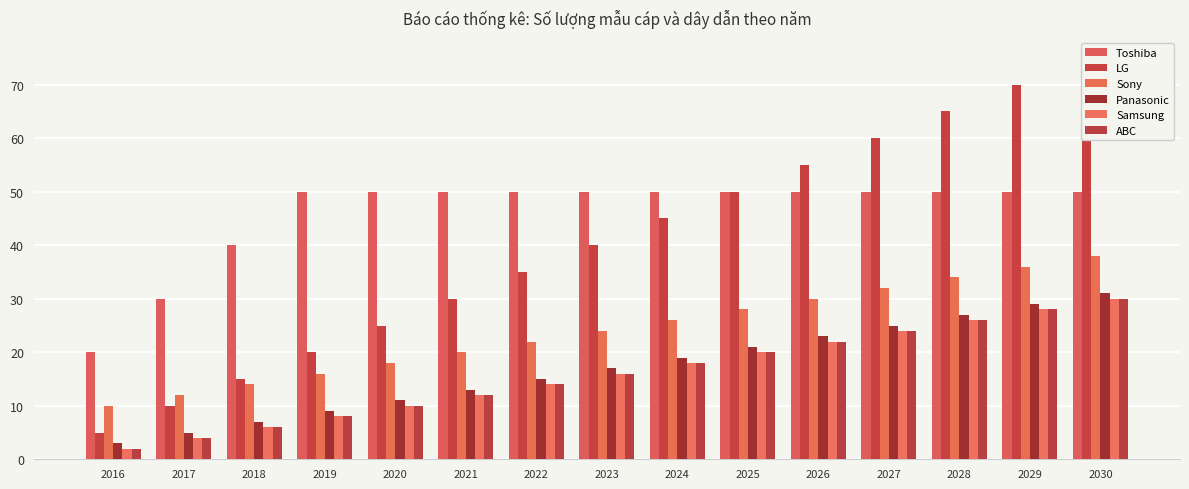

Which series has the largest total across all categories?

Toshiba